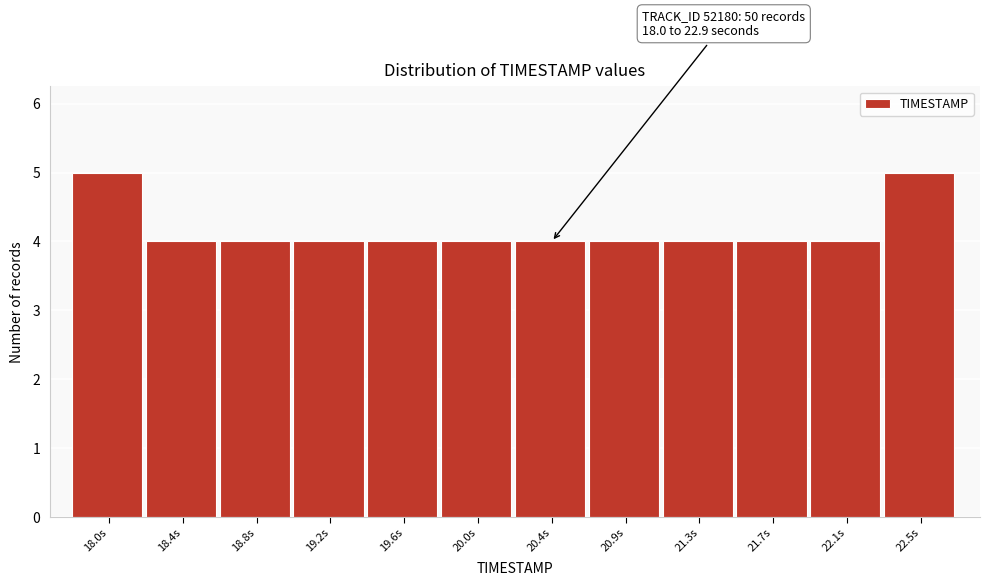

Reading left to right, transcribe all the data shown in this chart.

18.0s=5	18.4s=4	18.8s=4	19.2s=4	19.6s=4	20.0s=4	20.4s=4	20.9s=4	21.3s=4	21.7s=4	22.1s=4	22.5s=5